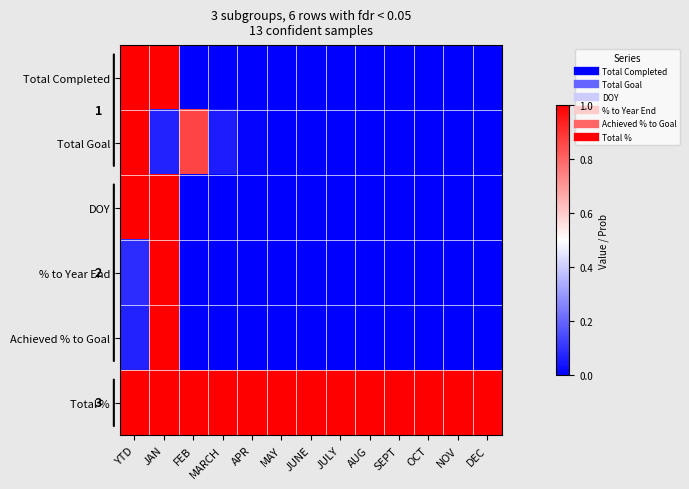

Where is Total Completed nearest to the value 0?

FEB